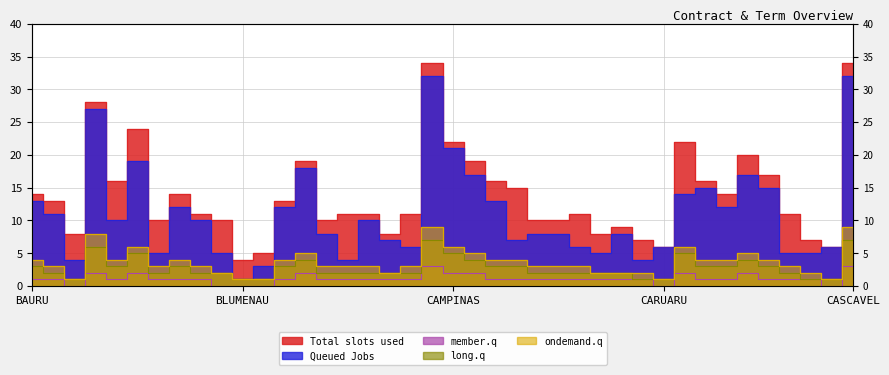

How many lines are shown in the chart?

5